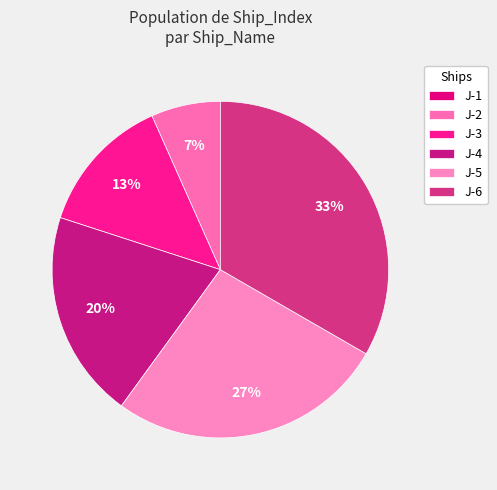

Which category has the smallest portion of the pie?

J-1